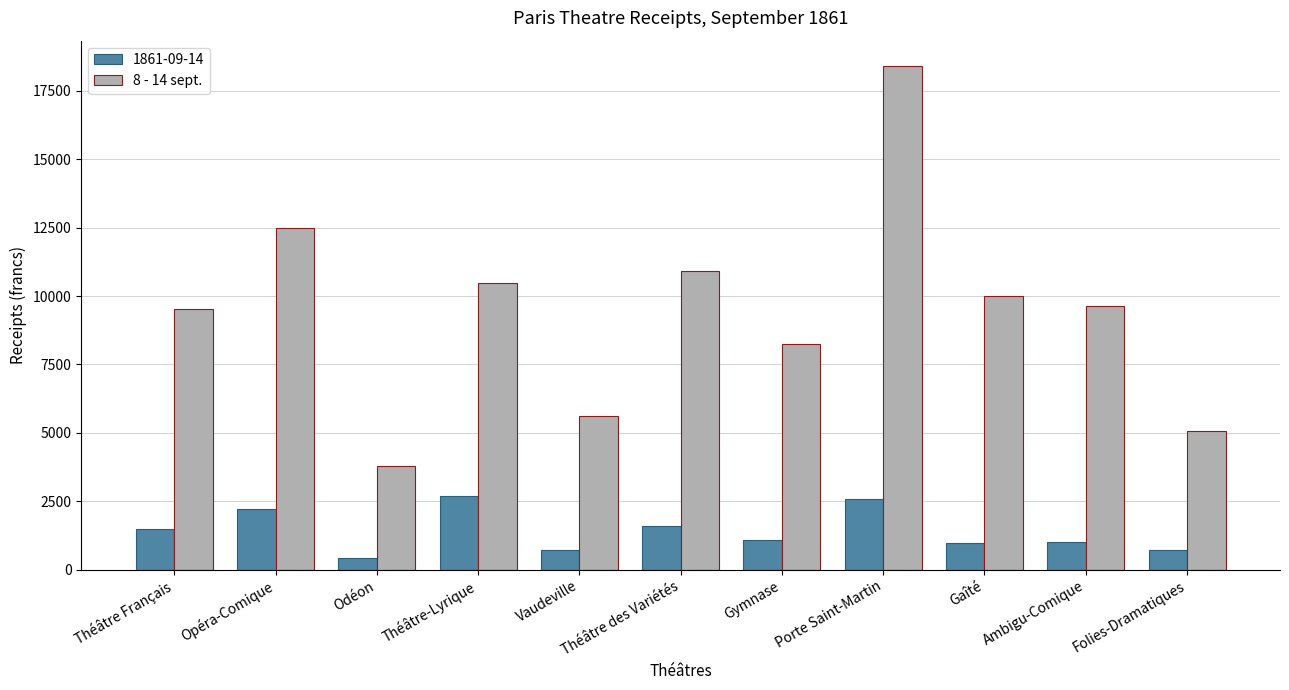

How many categories are shown in the chart?

11